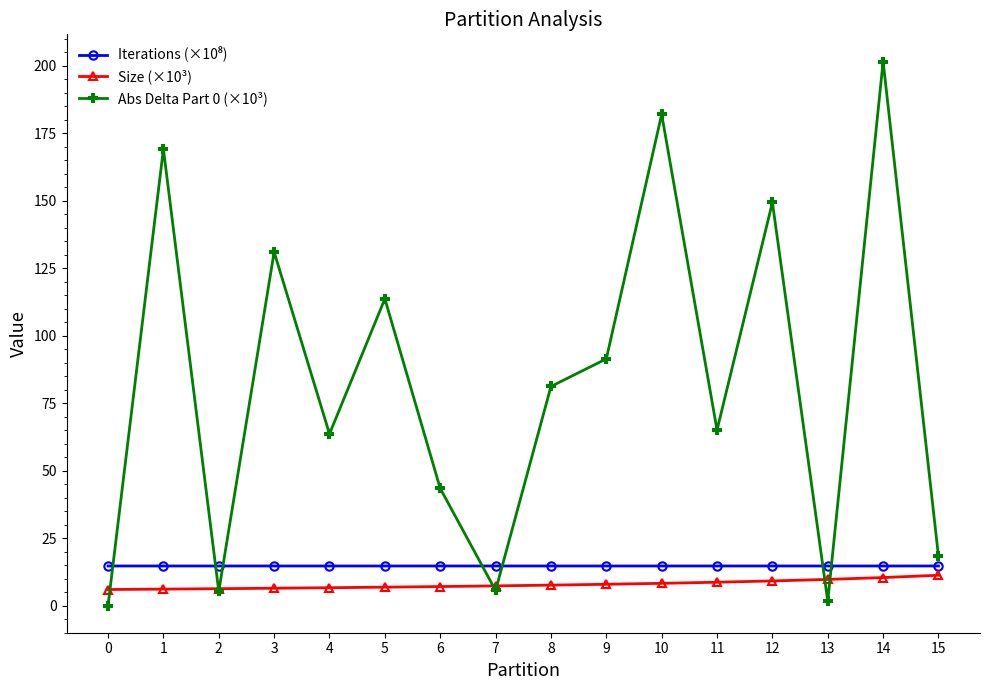

What is the average value of the Size (×10³) series?

7.8